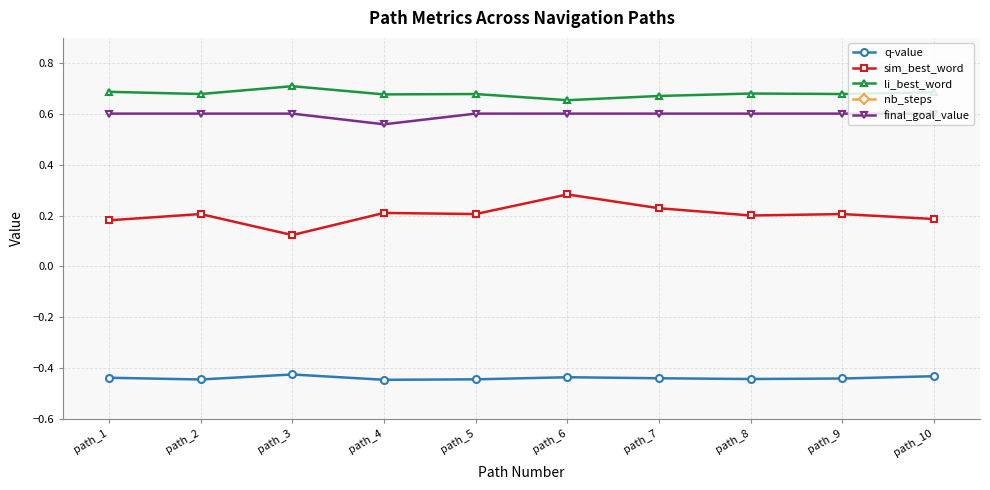

How many lines are shown in the chart?

5